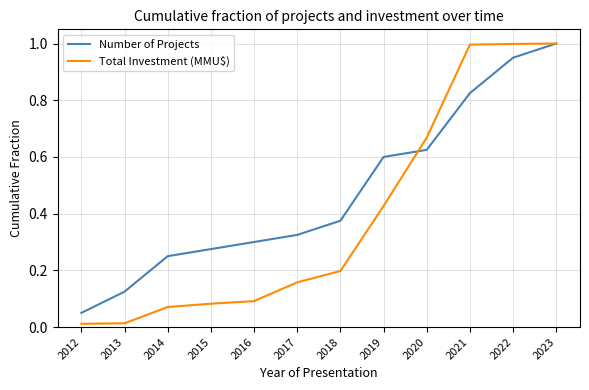

What is the maximum value for Total Investment (MMU$)?

1.0